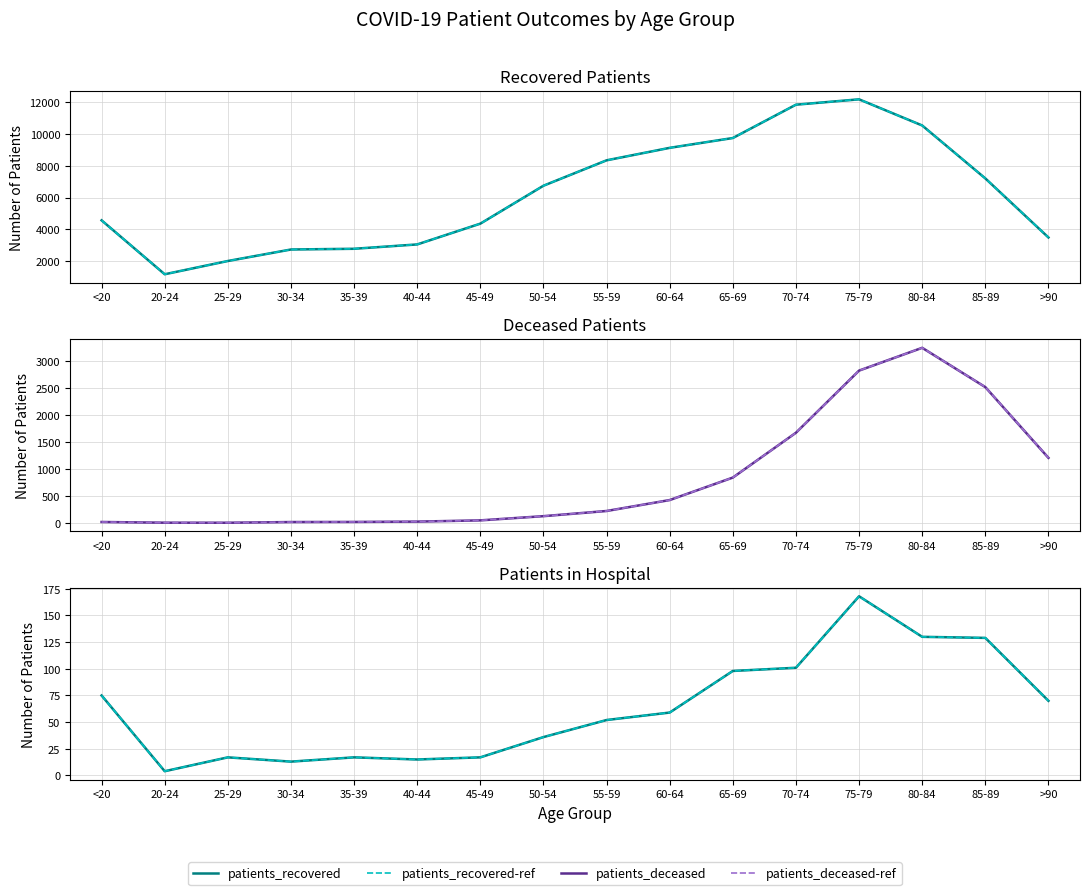

What is the label of the 8th point from the left?

50-54